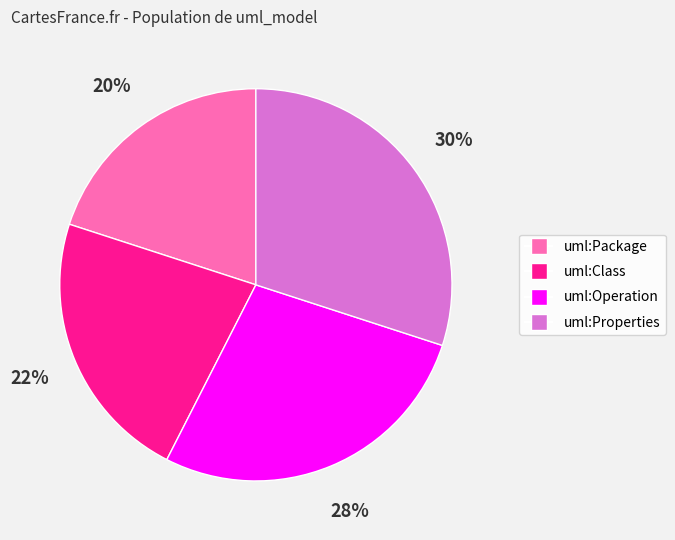

Which category has the smallest portion of the pie?

uml:Package